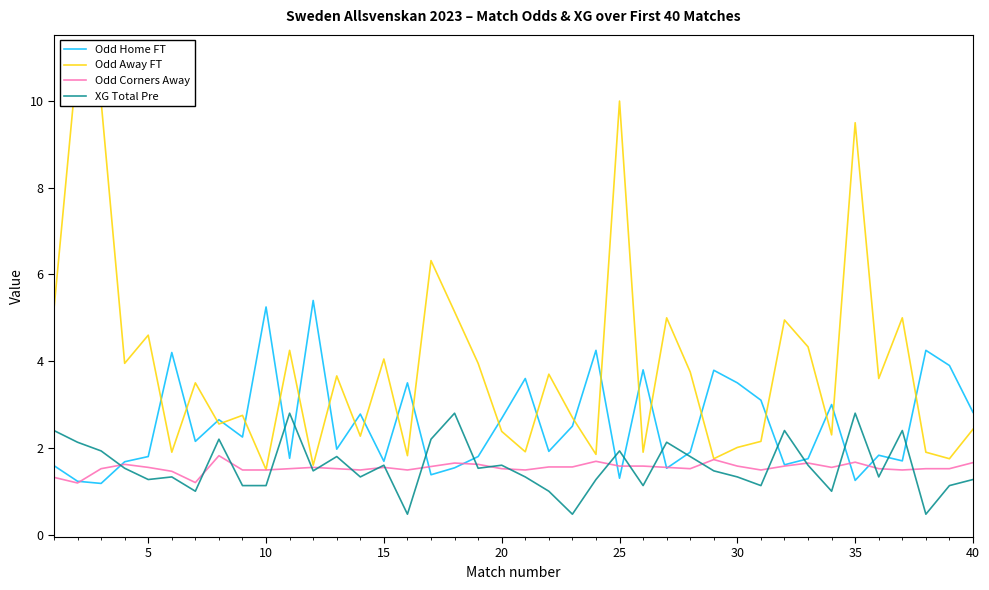

What is the average value of the XG Total Pre series?

1.6